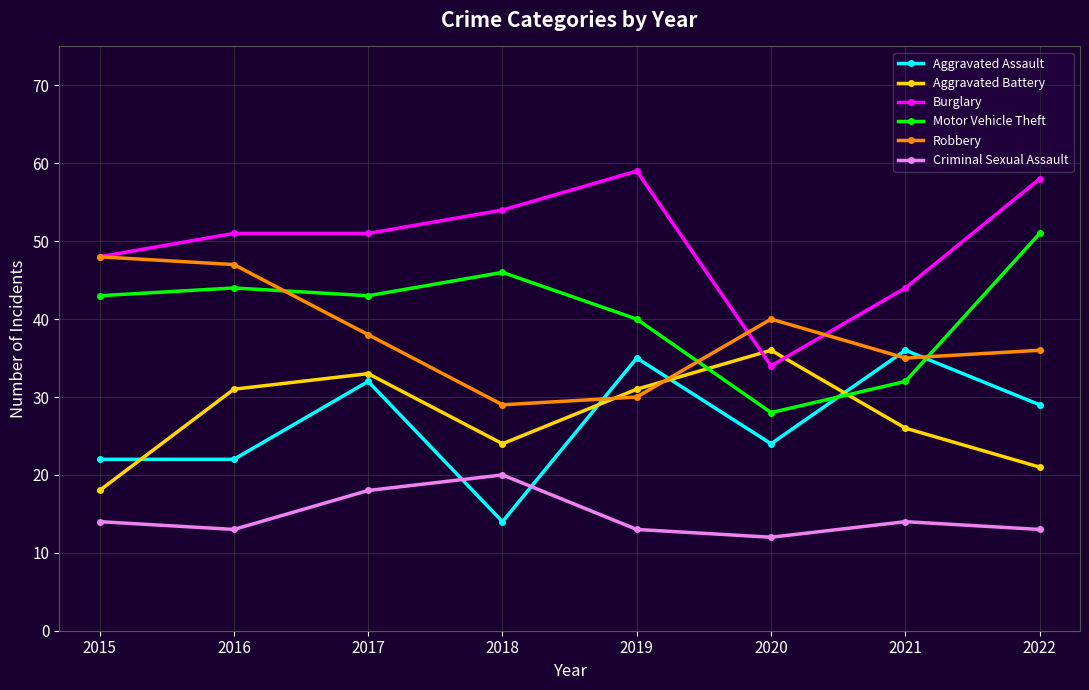

Rank the series at 2022 from lowest to highest value.

Criminal Sexual Assault, Aggravated Battery, Aggravated Assault, Robbery, Motor Vehicle Theft, Burglary